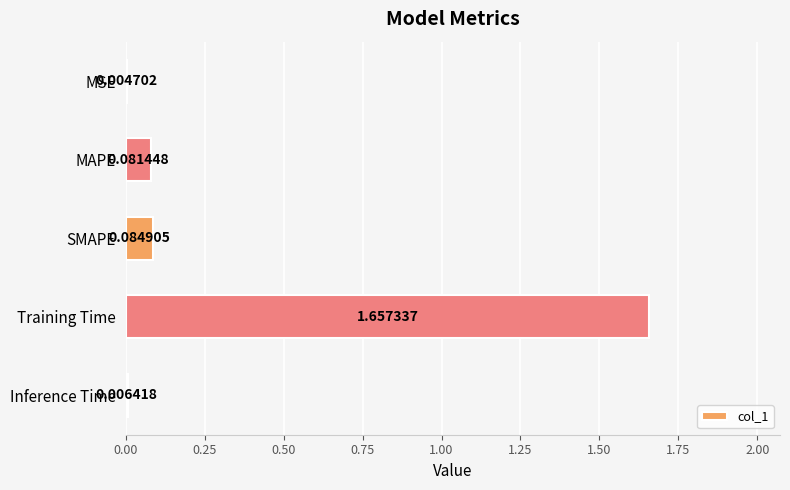

At which category does the chart reach its peak across all series?

Training Time